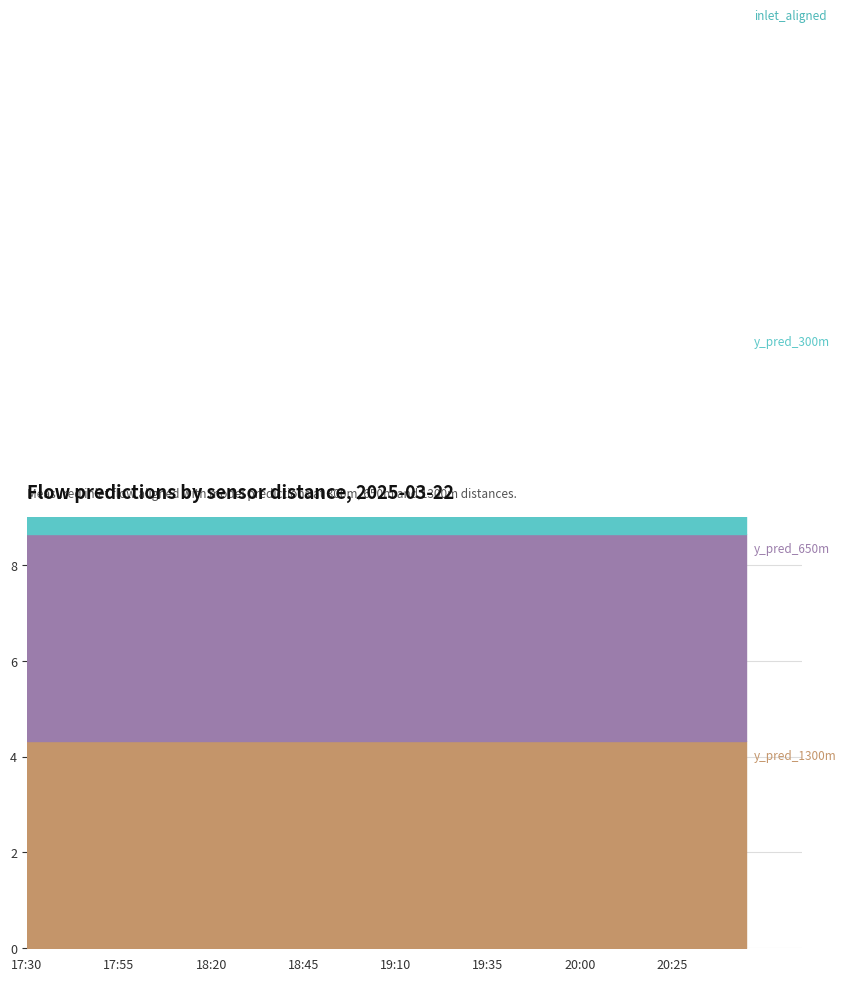

True or false: y_pred_650m and y_pred_1300m intersect in this chart.

False